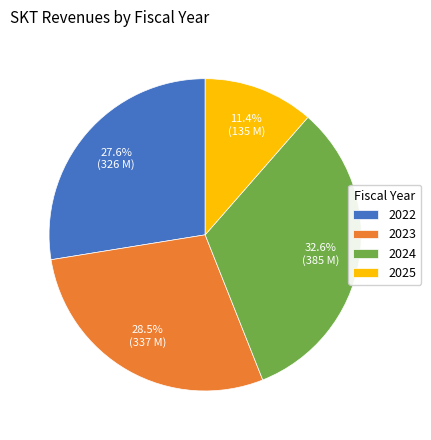

Rank the categories by value from lowest to highest.

2025, 2022, 2023, 2024